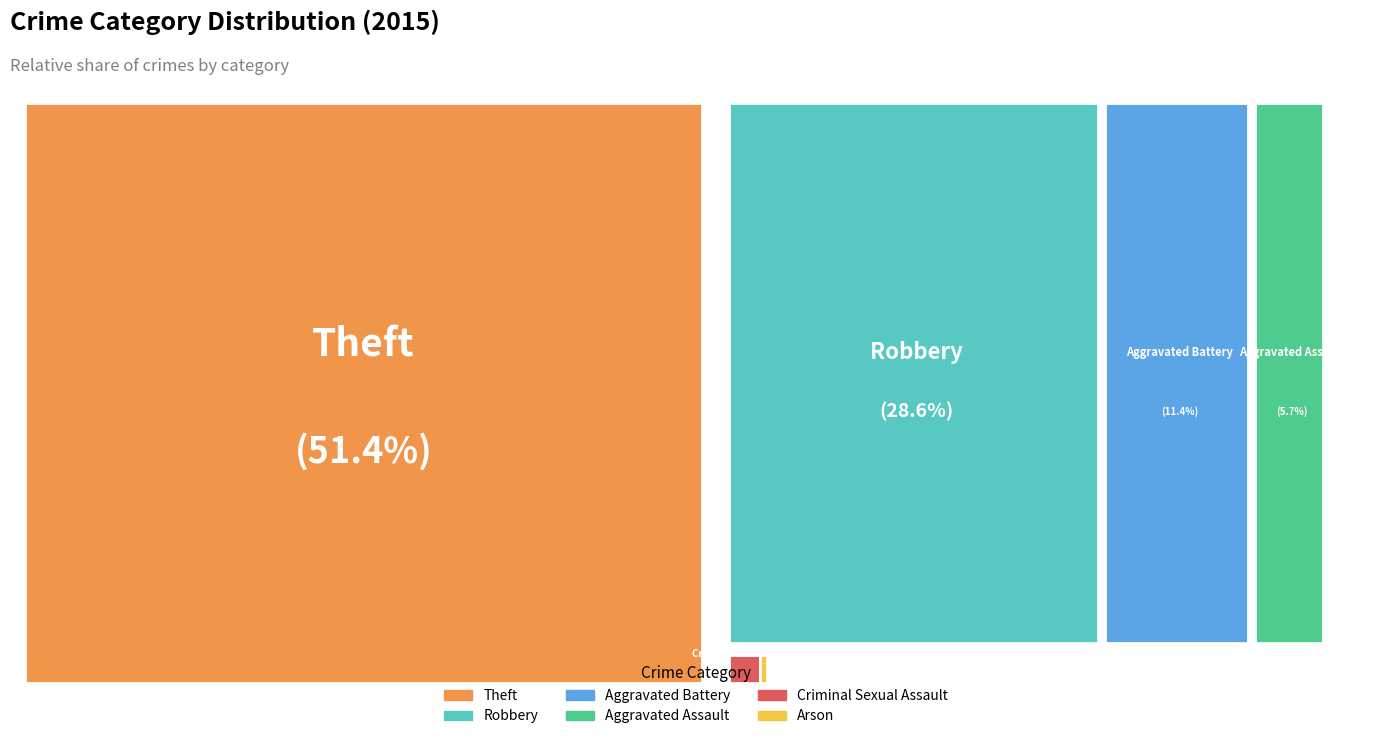

What percentage is NOT represented by Aggravated Assault?

94.3%